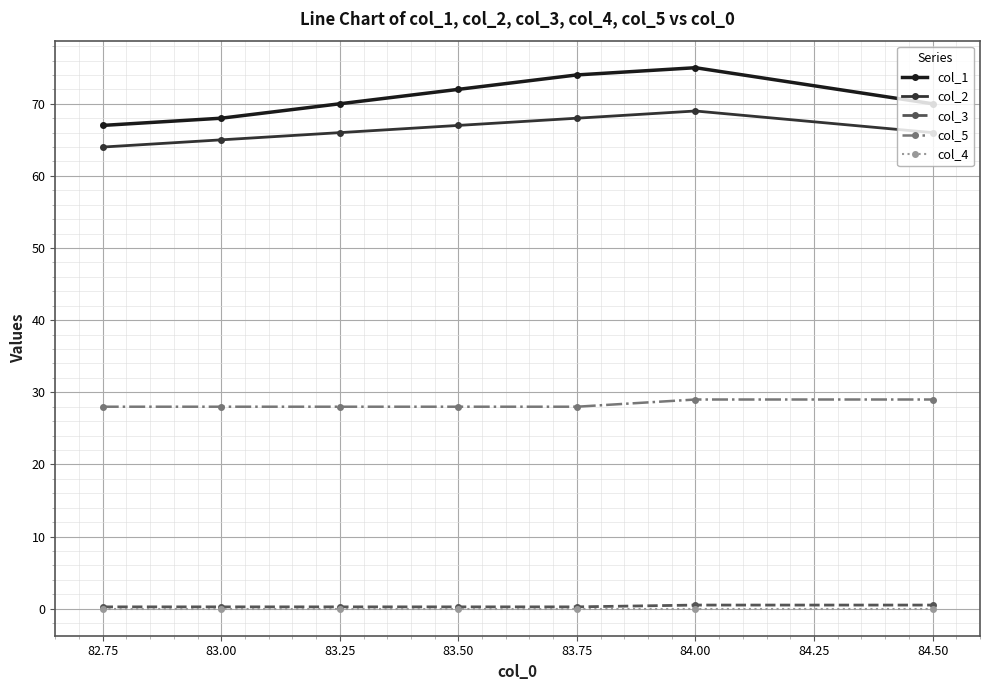

At how many categories does at least one series exceed 19?

7